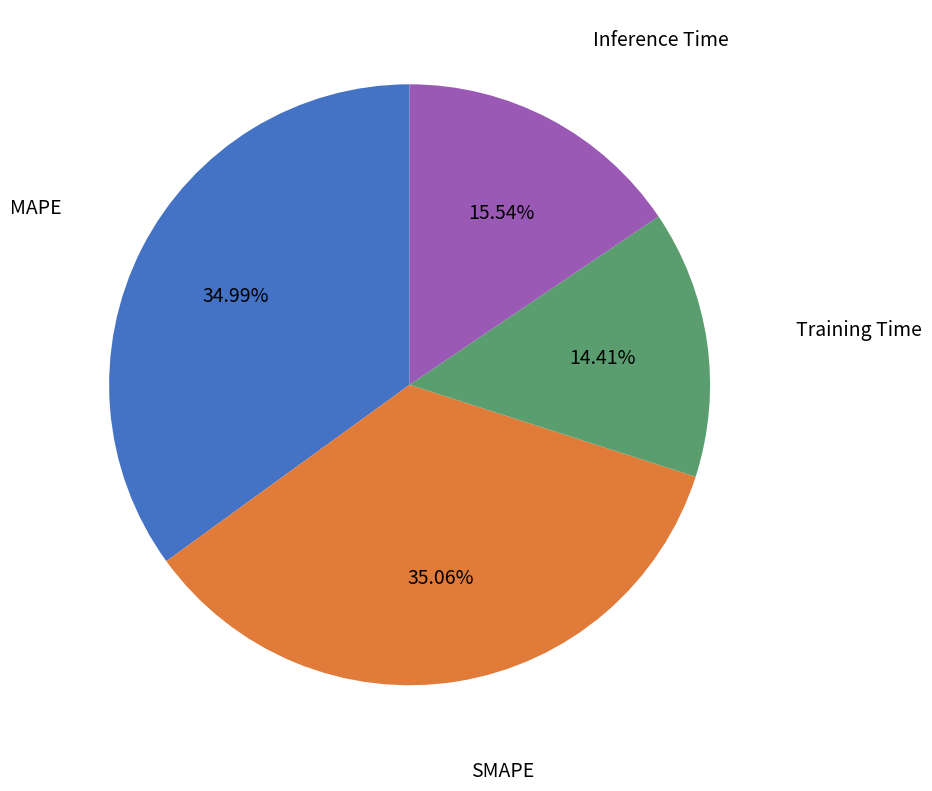

Which slice is the smallest?

Training Time